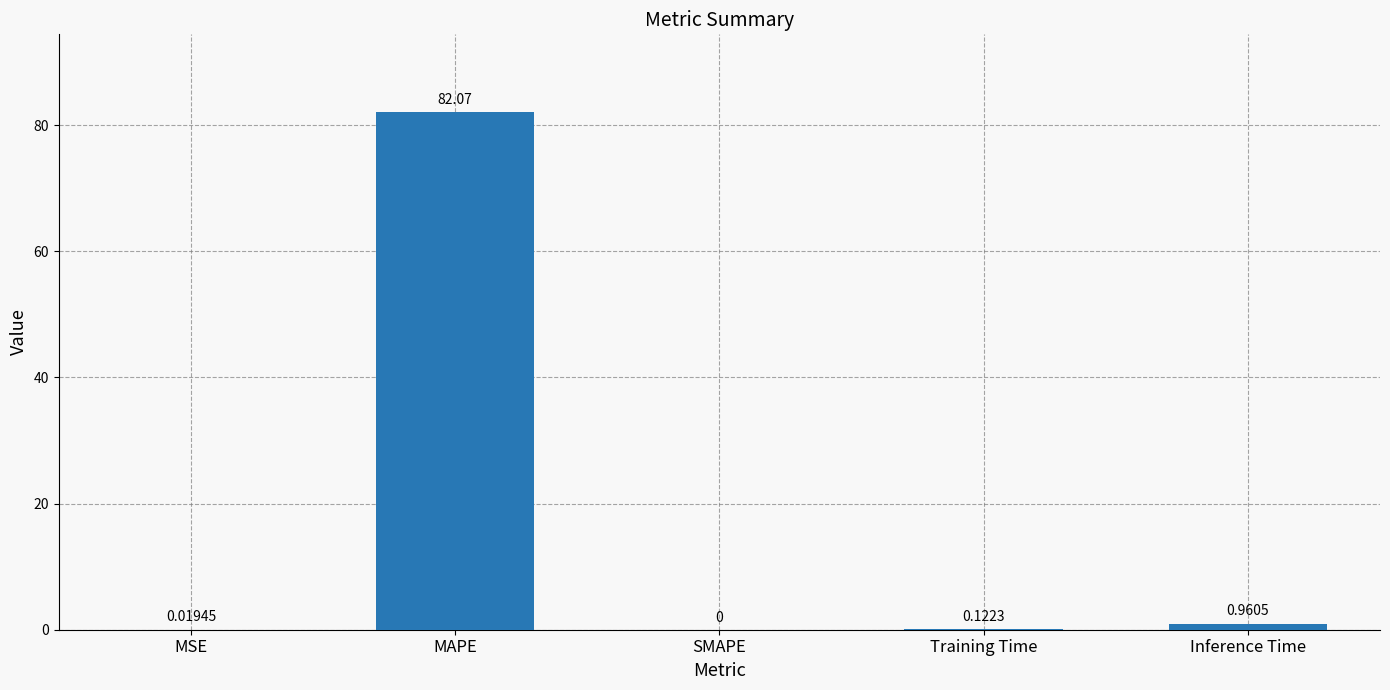

Where is the data nearest to the value 41?

Inference Time